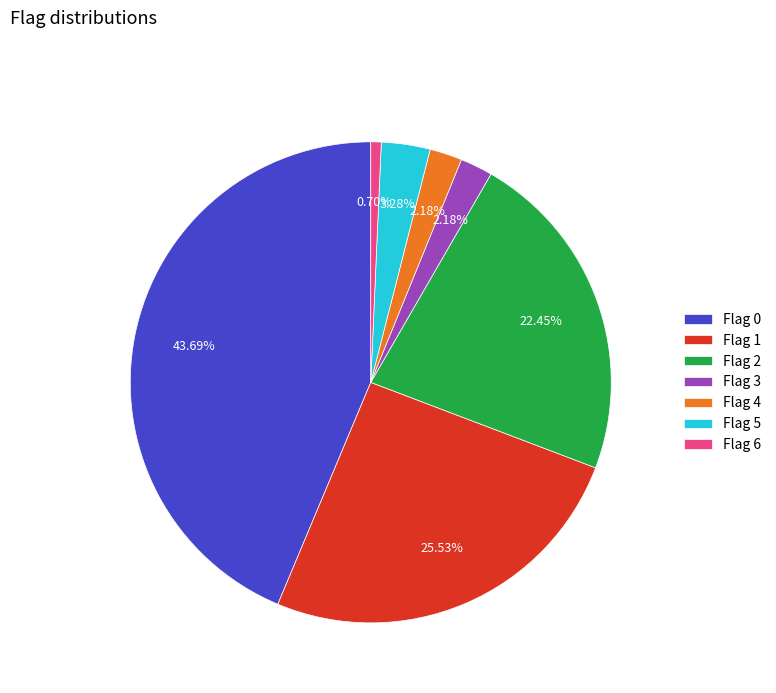

Does any single category account for the majority?

No